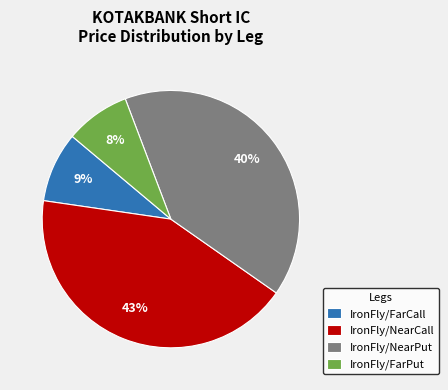

How many slices are in this pie chart?

4